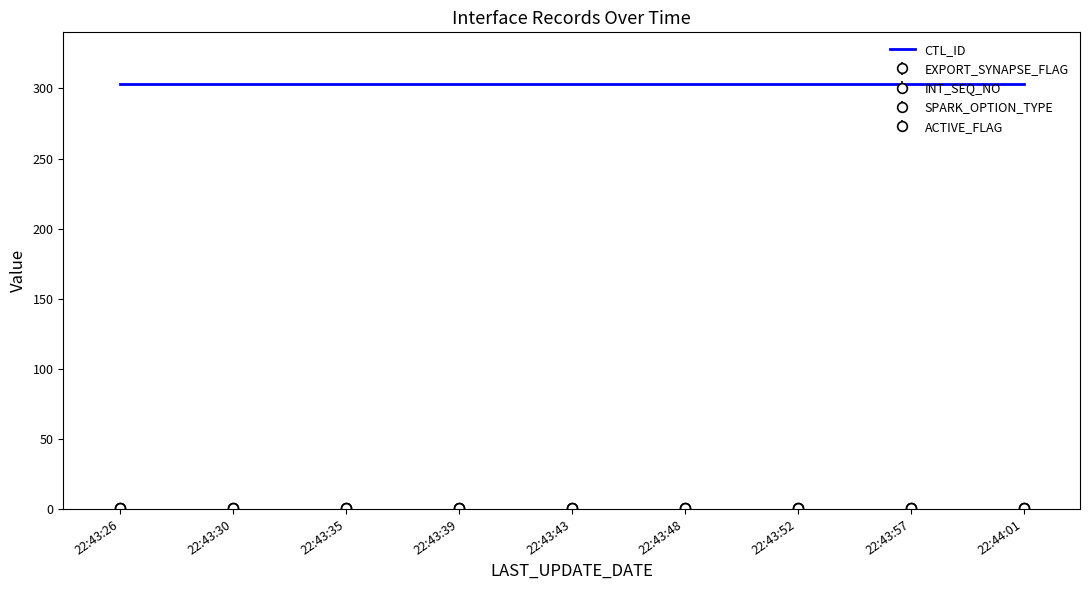

Reading left to right, list all the values displayed in this chart.

CTL_ID: 303	303	303	303	303	303	303	303	303
EXPORT_SYNAPSE_FLAG: 0	0	0	0	0	0	0	0	0
INT_SEQ_NO: 1	1	1	1	1	1	1	1	1
SPARK_OPTION_TYPE: 1	1	1	1	1	1	1	1	1
ACTIVE_FLAG: 1	1	1	1	1	1	1	1	1